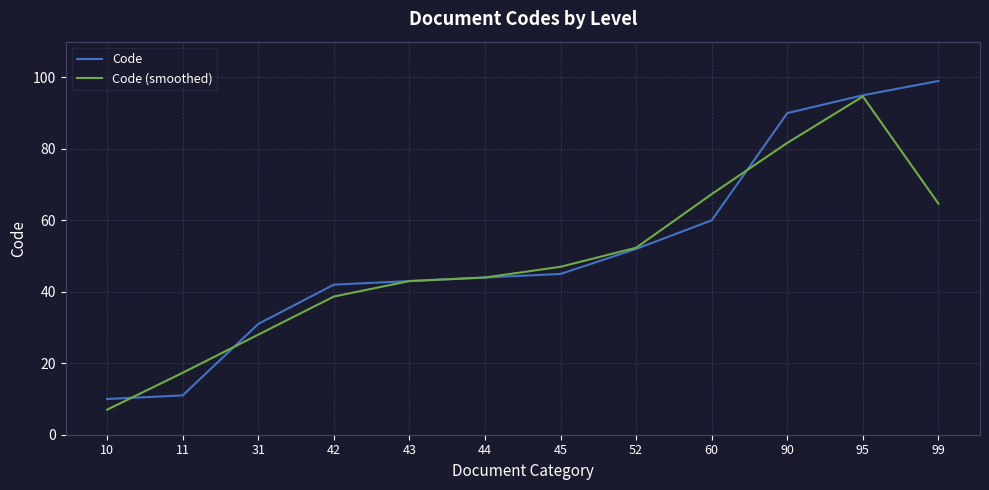

Which series ends up on top after the final intersection of Code and Code (smoothed)?

Code